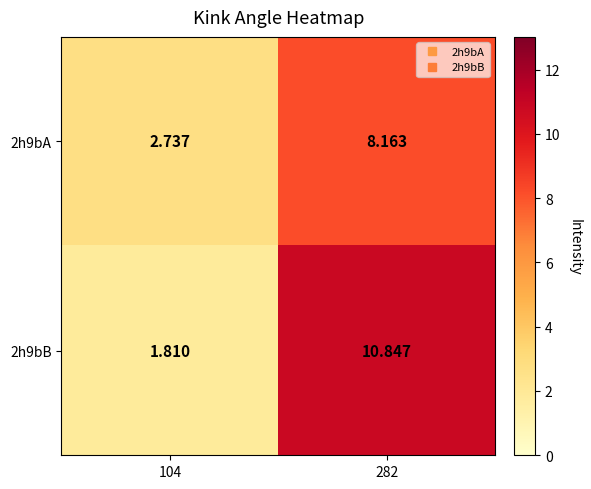

What is the minimum value shown in the chart?

1.8